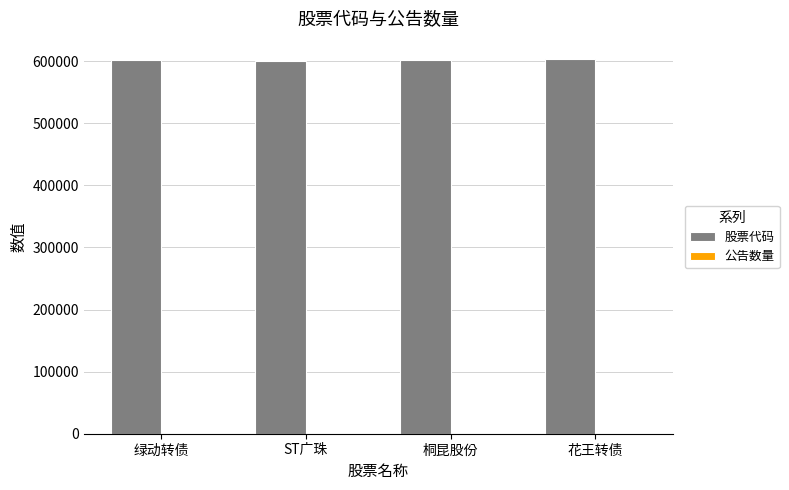

Is it true that 股票代码 equals 129637 at 绿动转债?

False